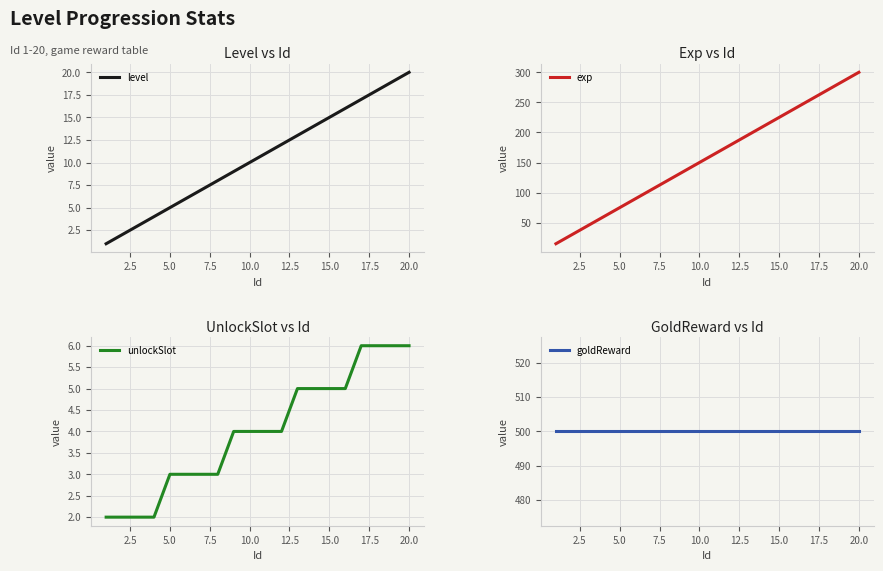

What is the average value of the exp series?

158